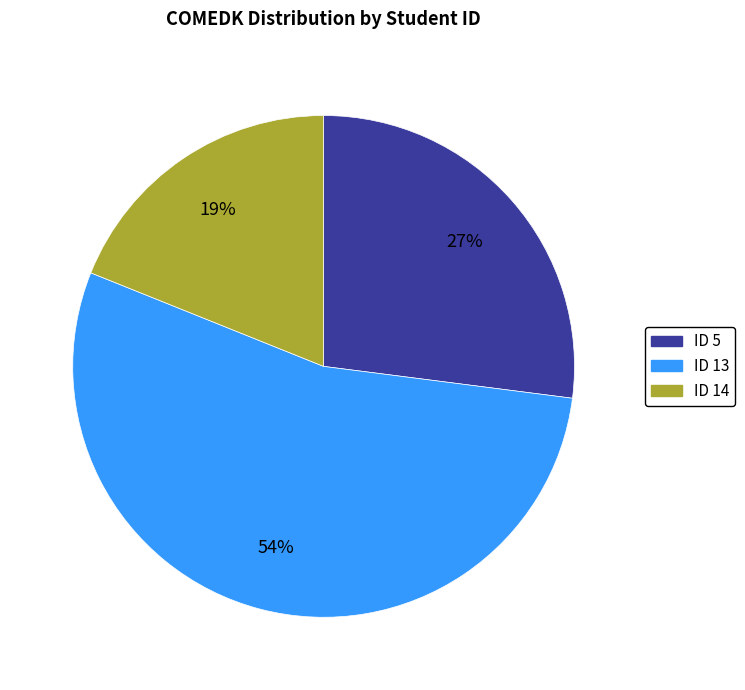

To the nearest percent, what is the difference between the largest and smallest slice percentages?

35%